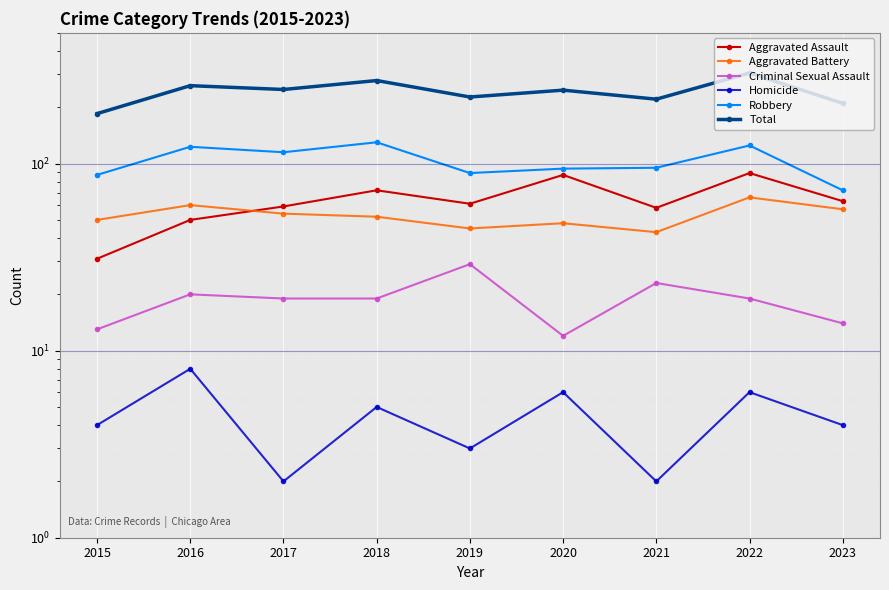

Count the number of data series in this chart.

6